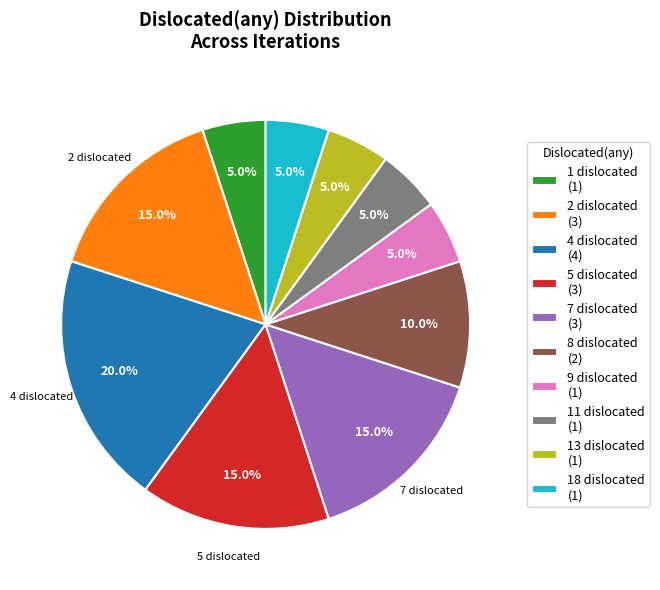

Is there a majority slice in this chart?

No